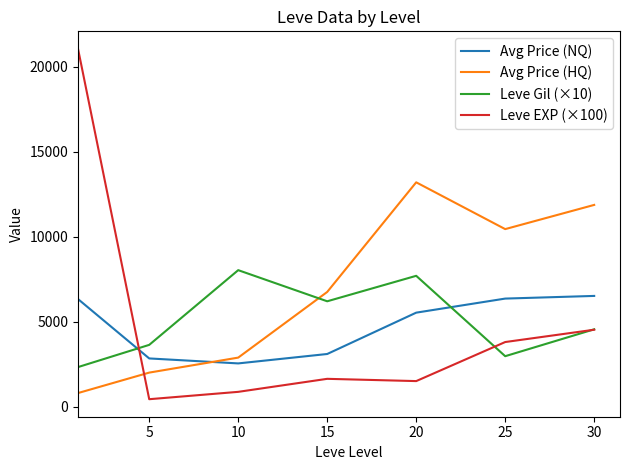

Which series has the largest range (max minus min)?

Leve EXP (×100)